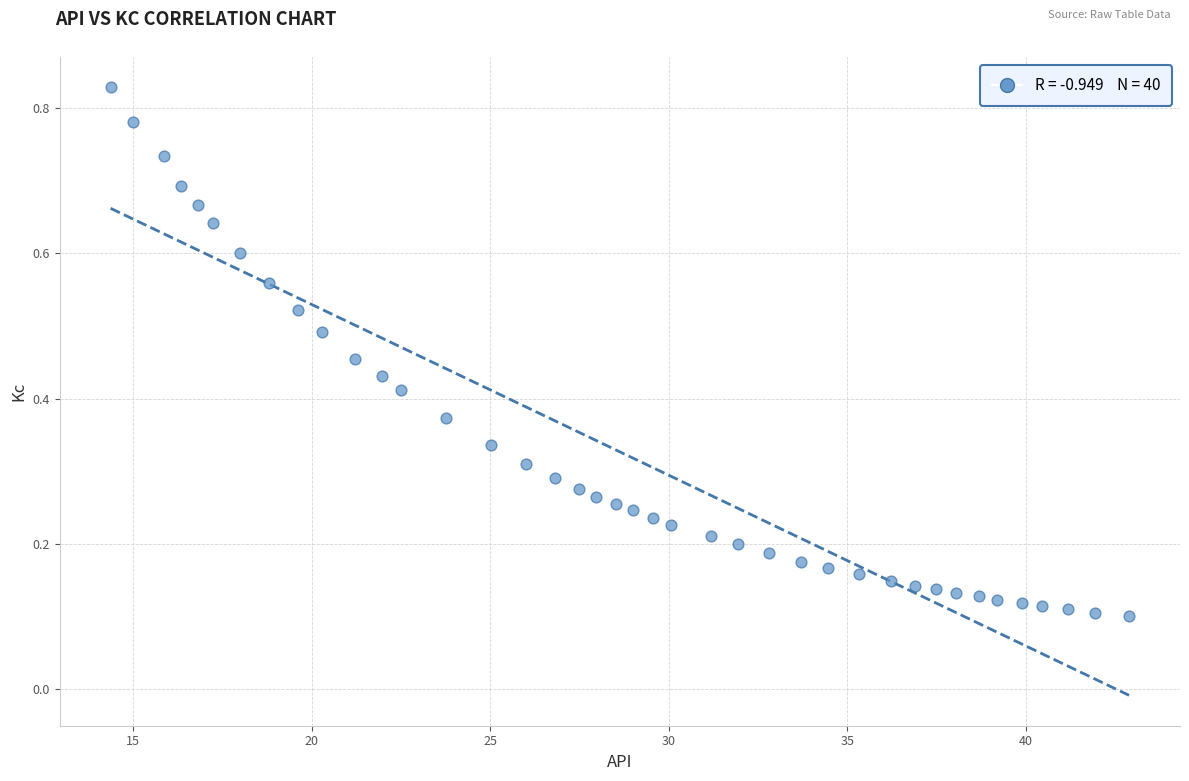

What is the range of X values (max minus min)?

28.5